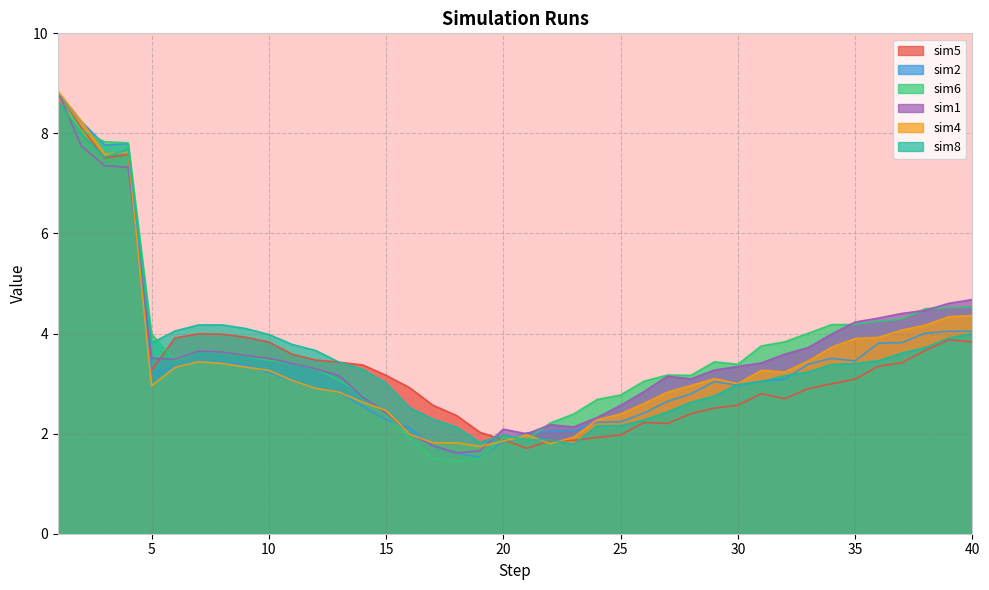

The sim4 series shows 3.1 at 11. True or false?

True